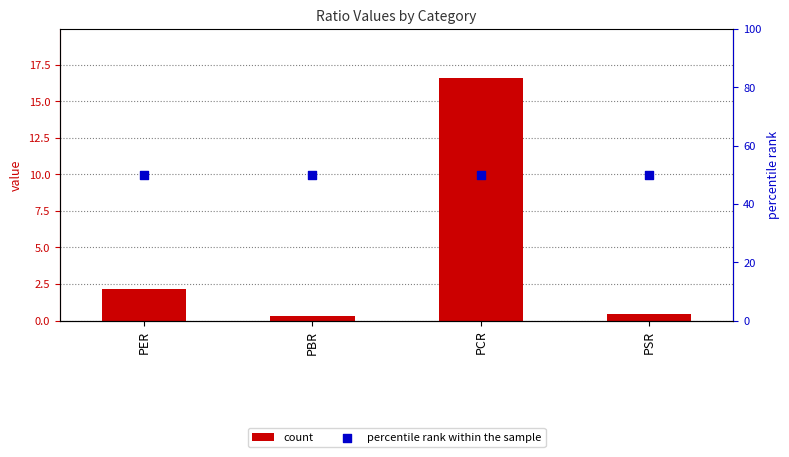

At how many categories does at least one series exceed 35?

4